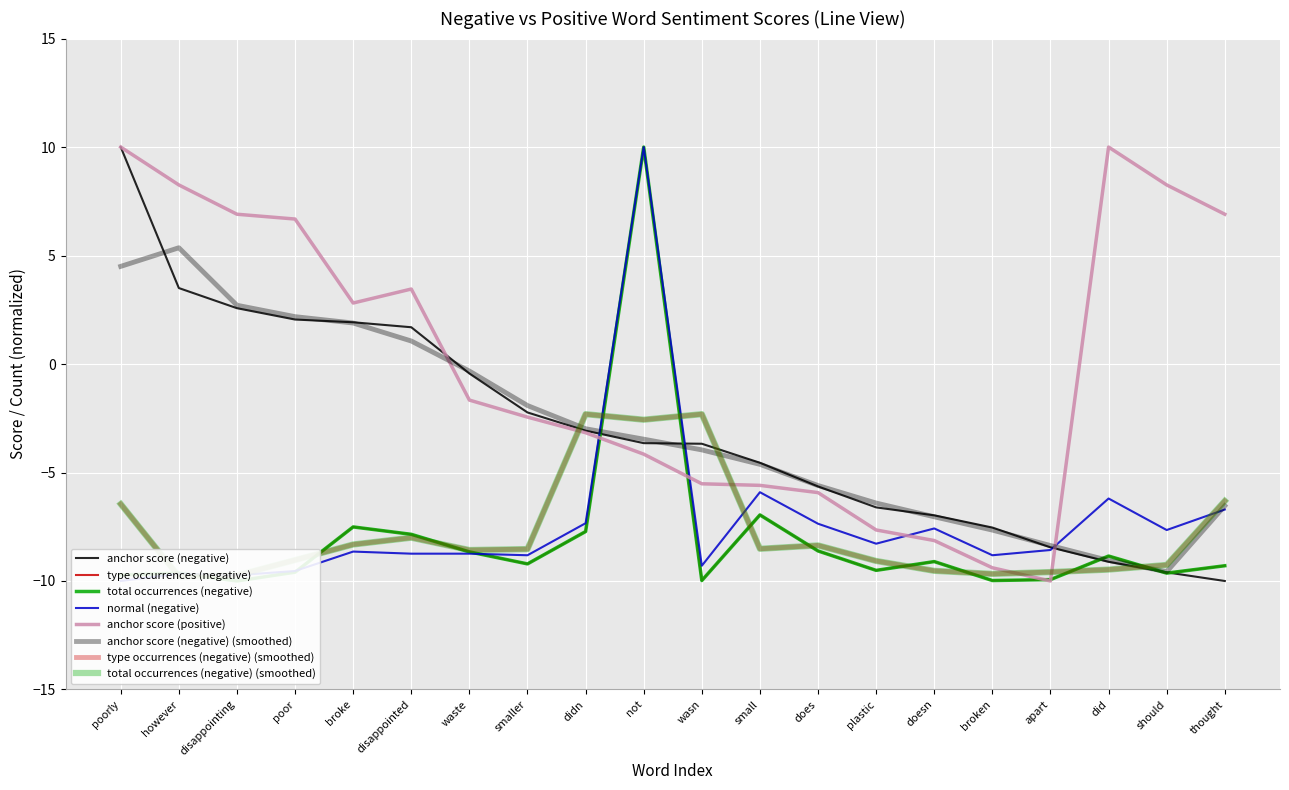

How many lines are shown in the chart?

5